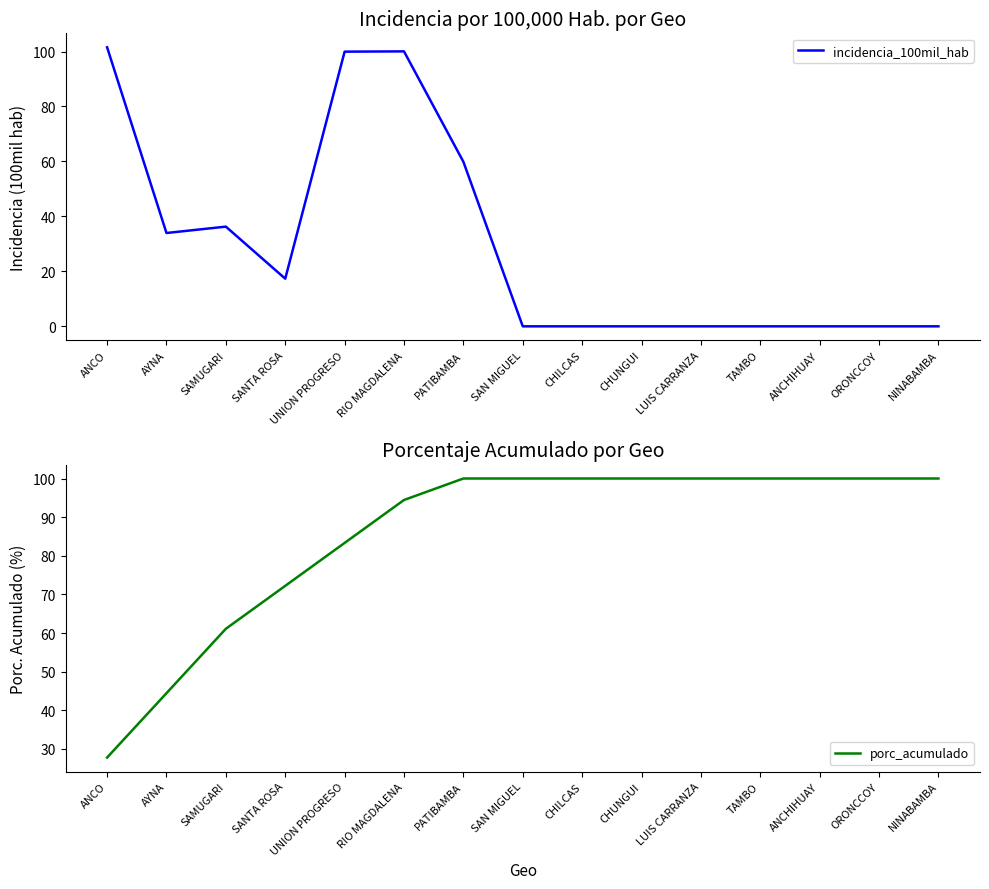

What position from the left is CHUNGUI?

10